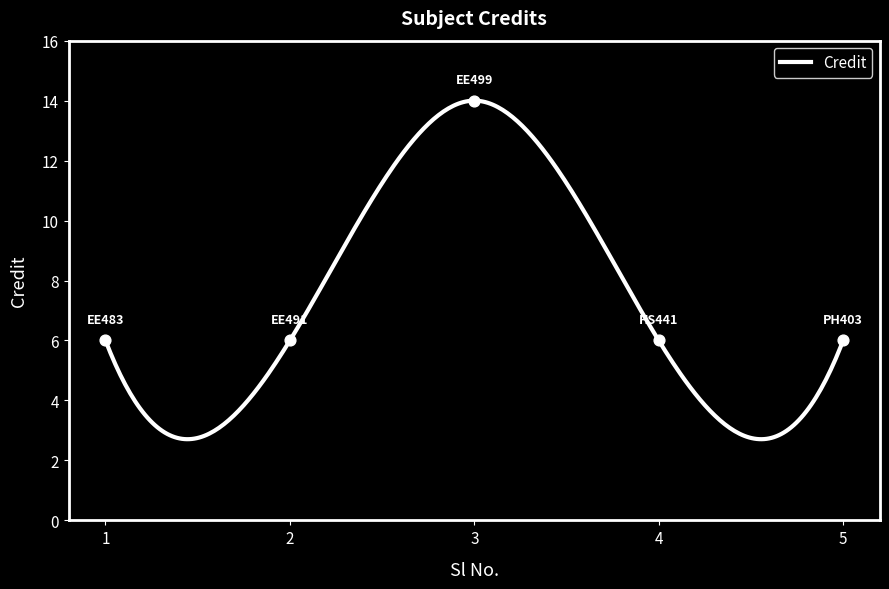

Approximately how many times larger is the value at 2 compared to 5?

1.0